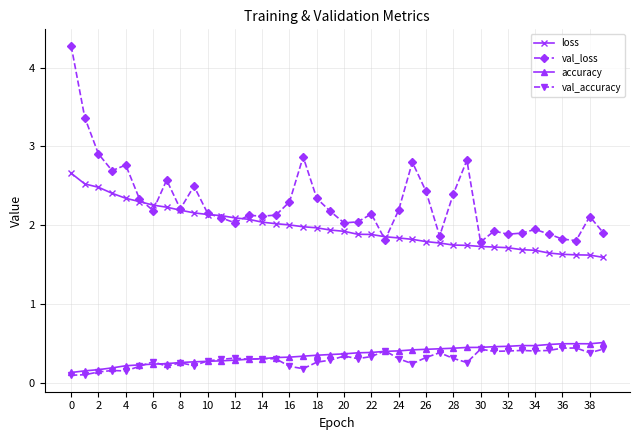

Does the chart have visible grid lines?

Yes